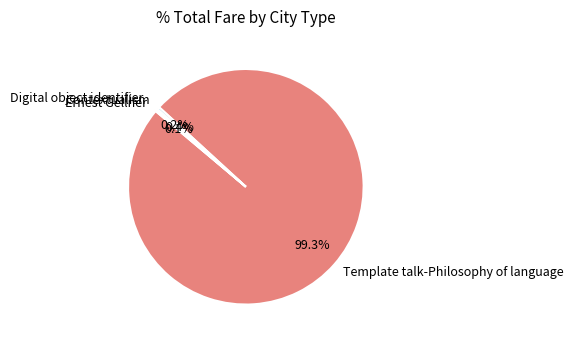

What portion of the pie excludes Contextualism?

99.6%